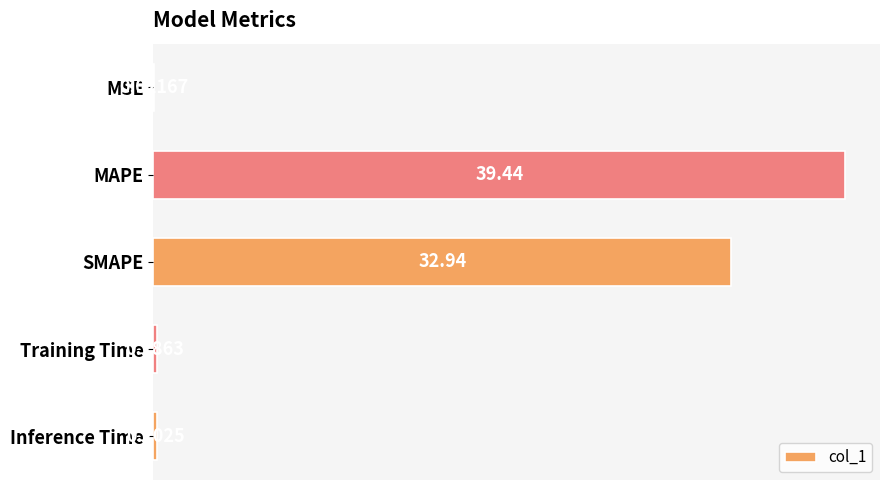

What is the average value?

14.6